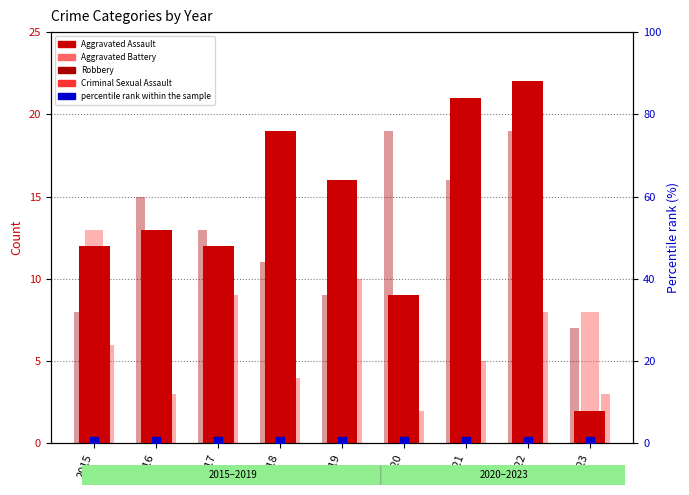

Is the value of Aggravated Assault at 2021 greater than the value of Criminal Sexual Assault at 2019?

Yes